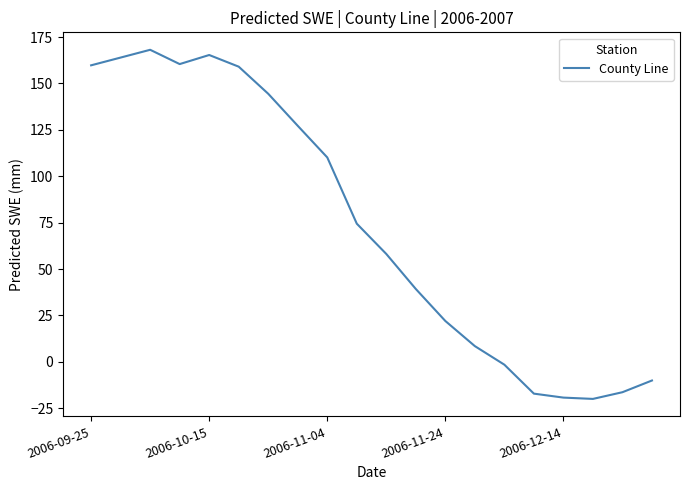

What is the difference between the maximum and minimum values?

188.1